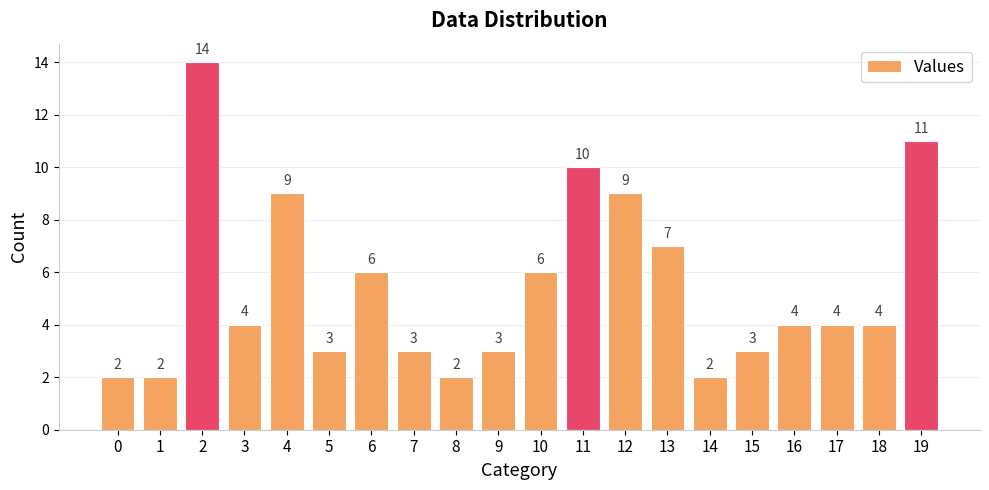

Reading left to right, extract all data points from this chart.

0=2	1=2	2=14	3=4	4=9	5=3	6=6	7=3	8=2	9=3	10=6	11=10	12=9	13=7	14=2	15=3	16=4	17=4	18=4	19=11